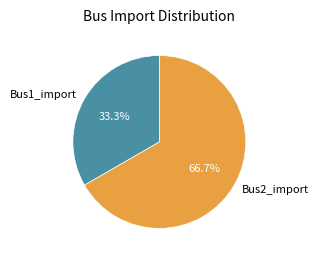

Combined, what portion of the pie is Bus2_import and Bus1_import?

100.0%